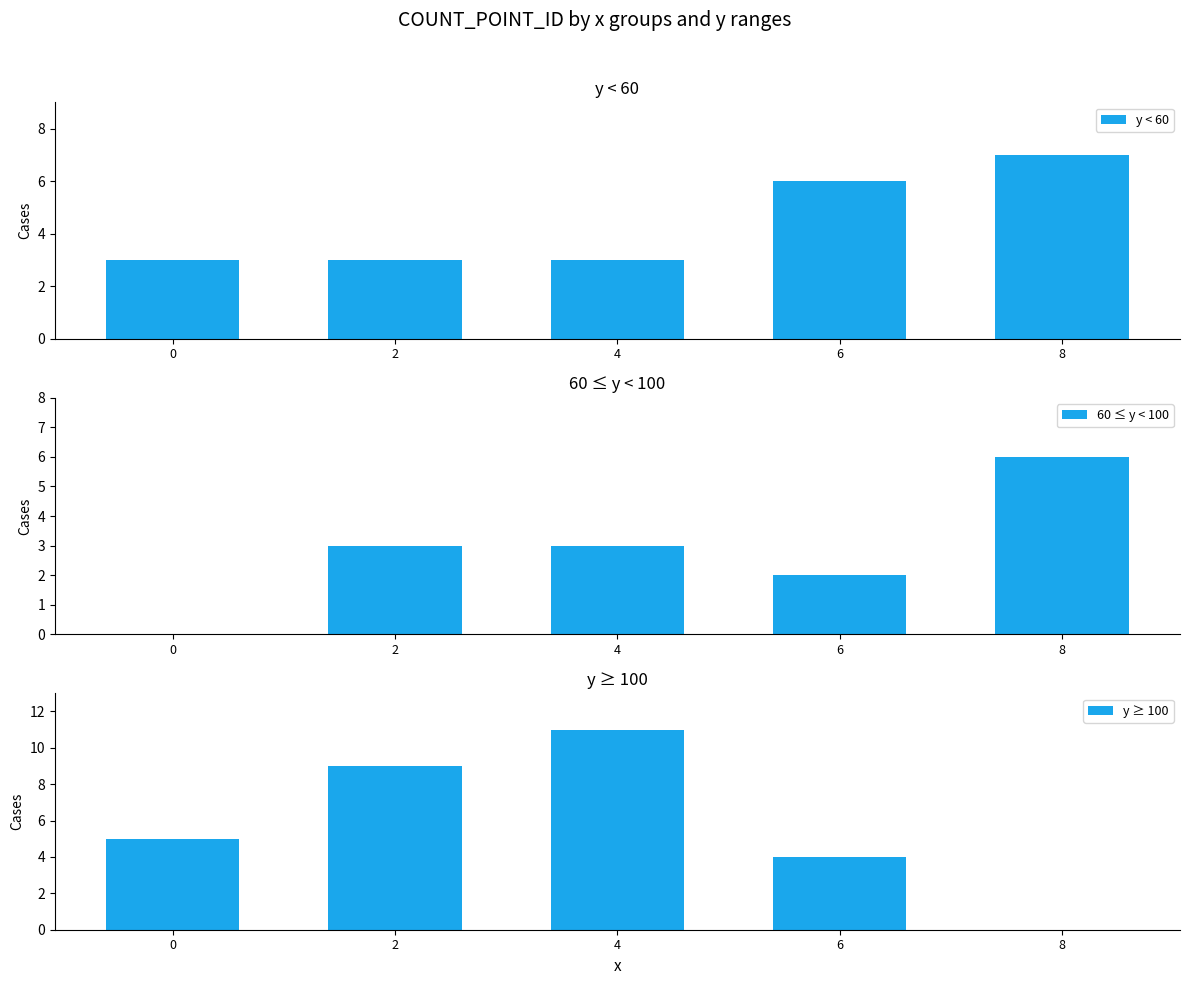

Which series has the largest range (max minus min)?

y ≥ 100